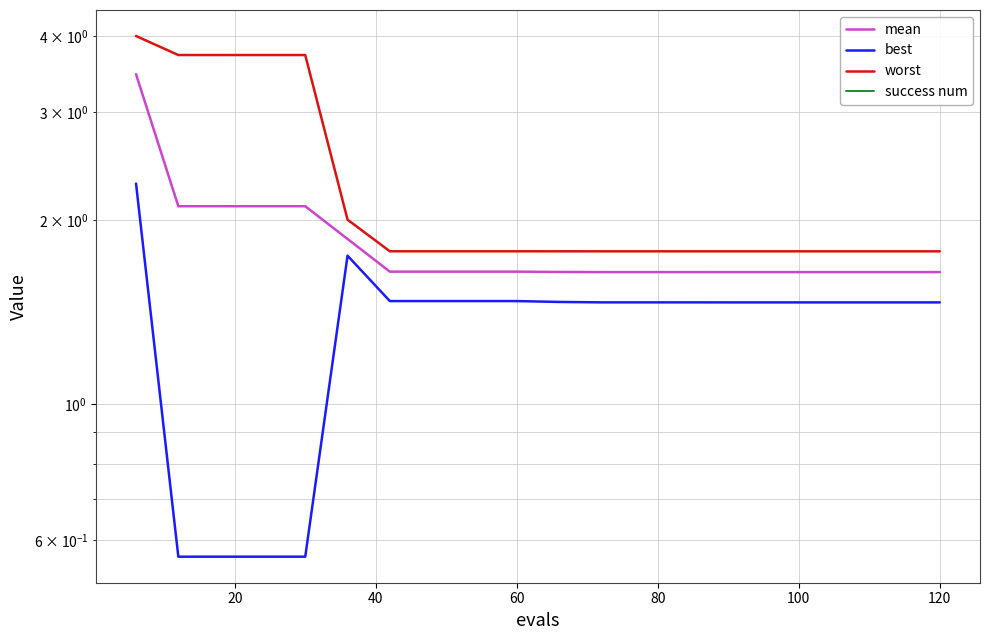

How many data points in best are above 1?

16